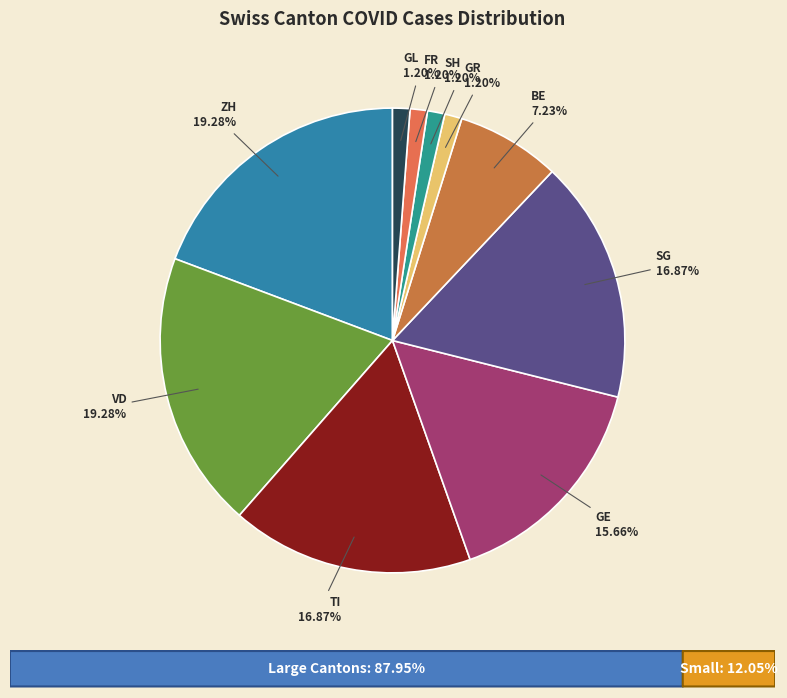

Is SG the majority of the pie?

No